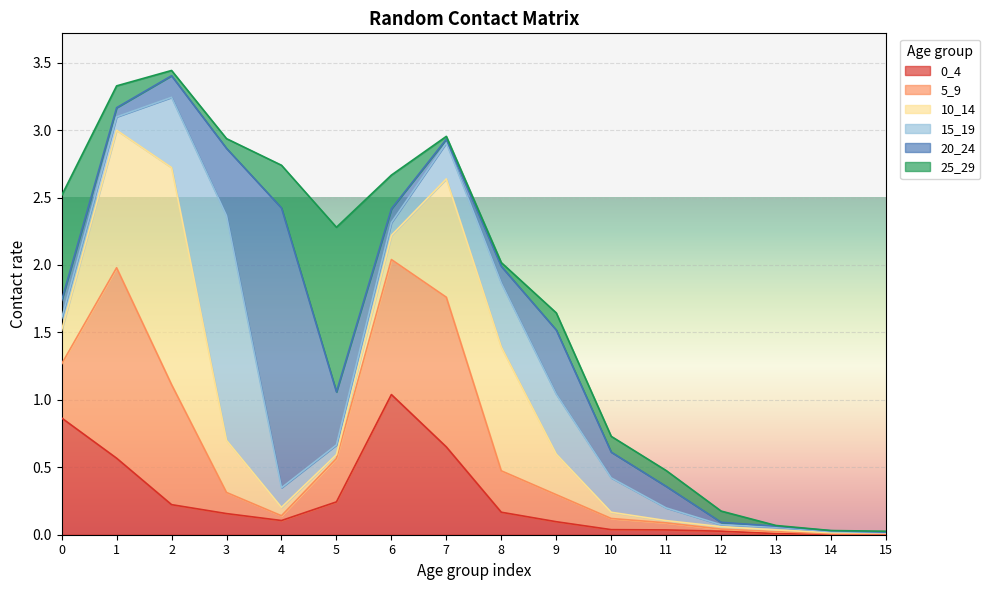

Where is the first local maximum for 15_19?

3